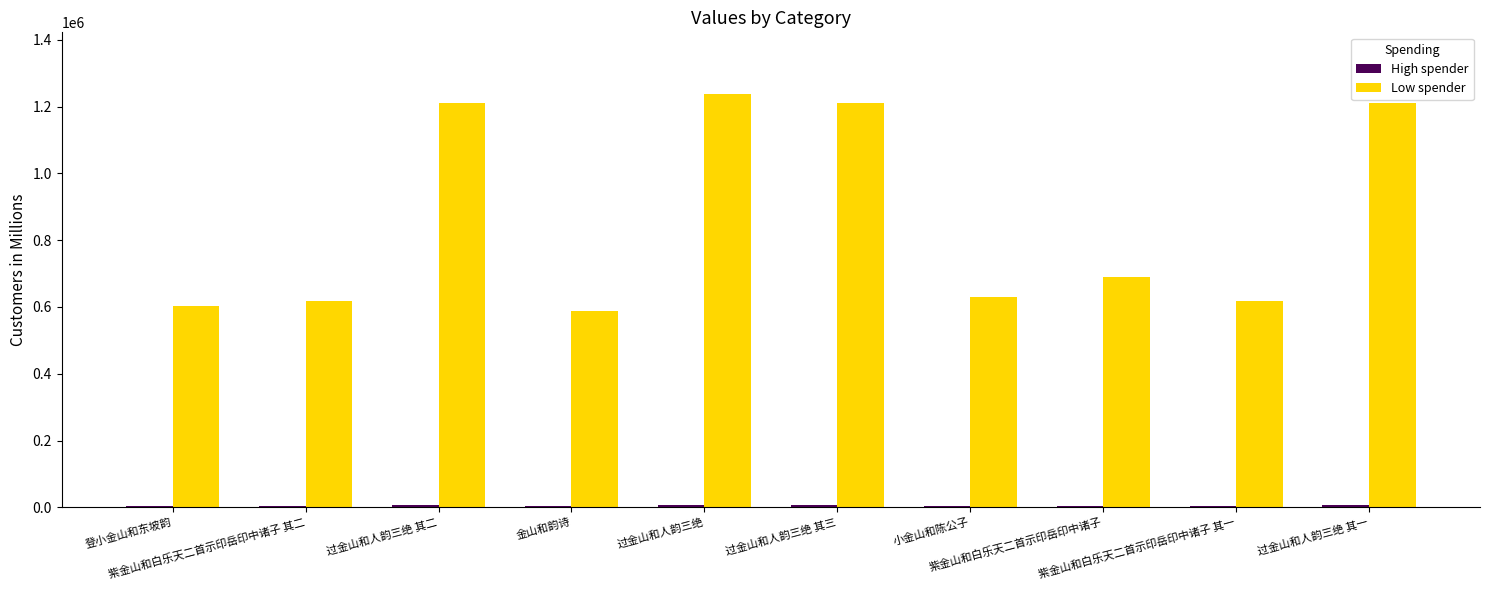

What is the highest value of the Low spender series?

1236741.0